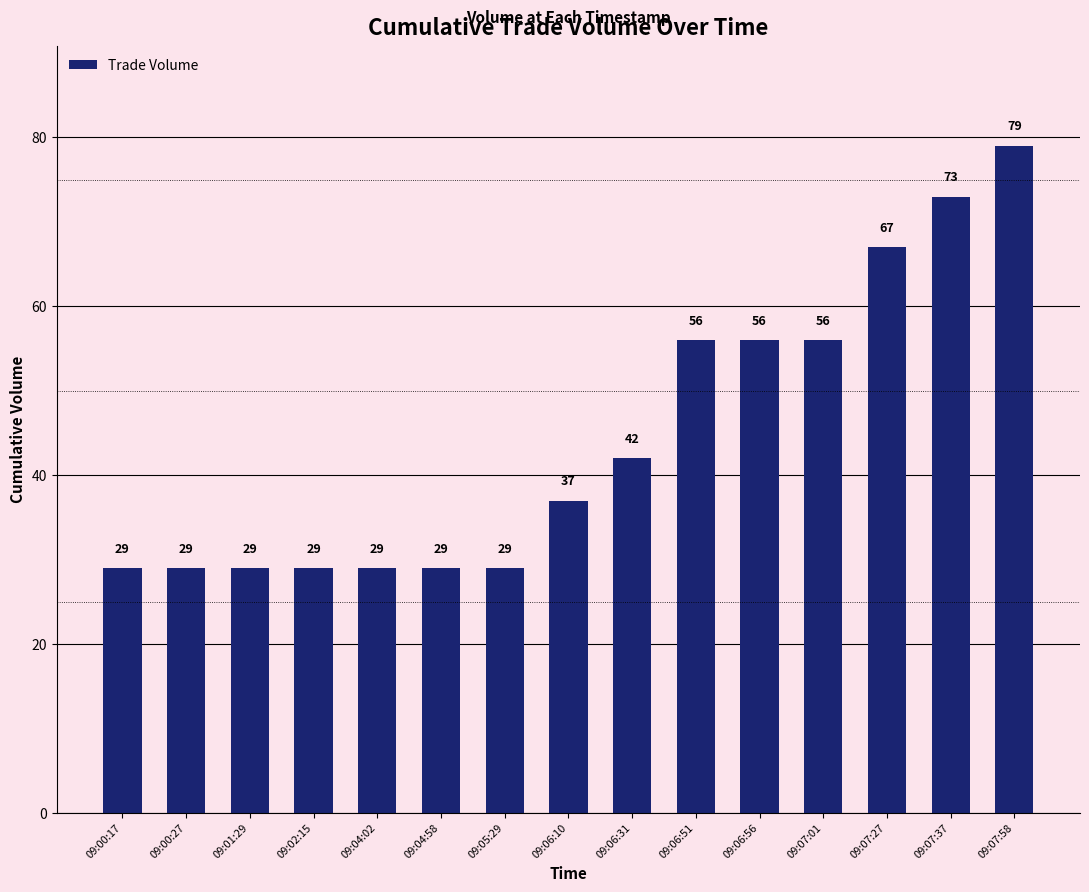

What is the value of the 4th bar from the left?

29